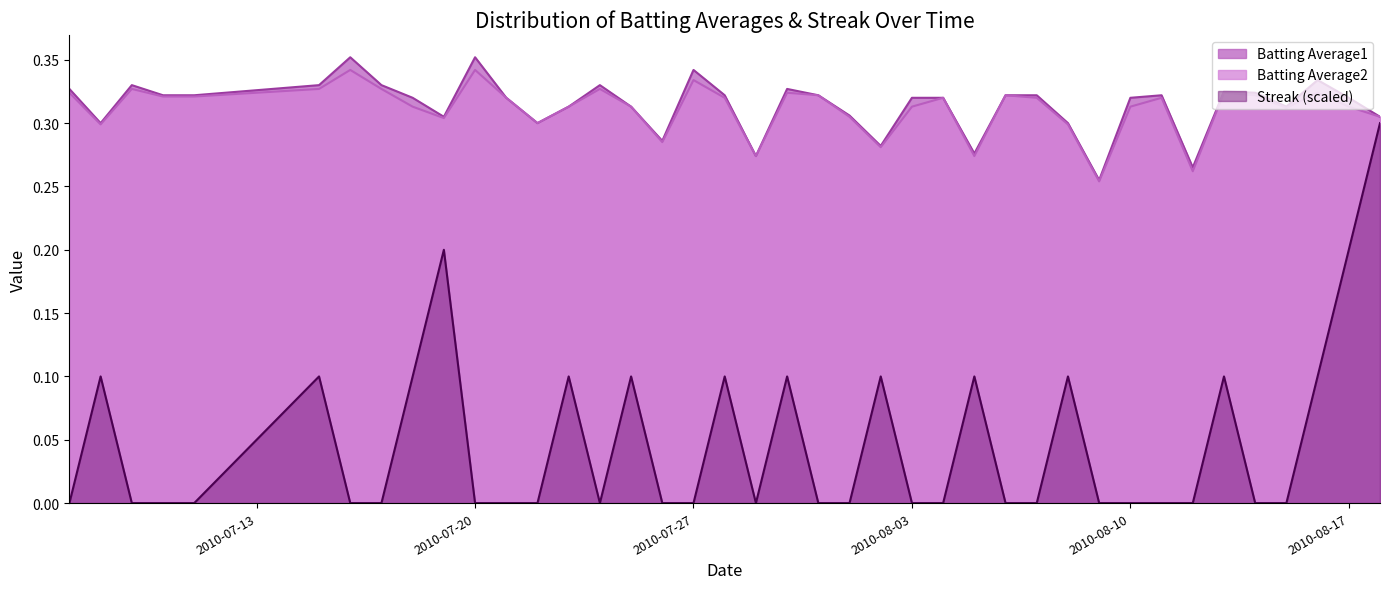

Reading left to right, list all the values displayed in this chart.

Batting Average1: 0.3	0.3	0.3	0.3	0.3	0.3	0.4	0.3	0.3	0.3	0.4	0.3	0.3	0.3	0.3	0.3	0.3	0.3	0.3	0.3	0.3	0.3	0.3	0.3	0.3	0.3	0.3	0.3	0.3	0.3	0.3	0.3	0.3	0.3	0.3	0.3	0.3	0.3	0.3	0.3
Batting Average2: 0.3	0.3	0.3	0.3	0.3	0.3	0.3	0.3	0.3	0.3	0.3	0.3	0.3	0.3	0.3	0.3	0.3	0.3	0.3	0.3	0.3	0.3	0.3	0.3	0.3	0.3	0.3	0.3	0.3	0.3	0.3	0.3	0.3	0.3	0.3	0.3	0.3	0.3	0.3	0.3
Streak: 0.0	0.1	0.0	0.0	0.0	0.1	0.0	0.0	0.1	0.2	0.0	0.0	0.0	0.1	0.0	0.1	0.0	0.0	0.1	0.0	0.1	0.0	0.0	0.1	0.0	0.0	0.1	0.0	0.0	0.1	0.0	0.0	0.0	0.0	0.1	0.0	0.0	0.1	0.2	0.3